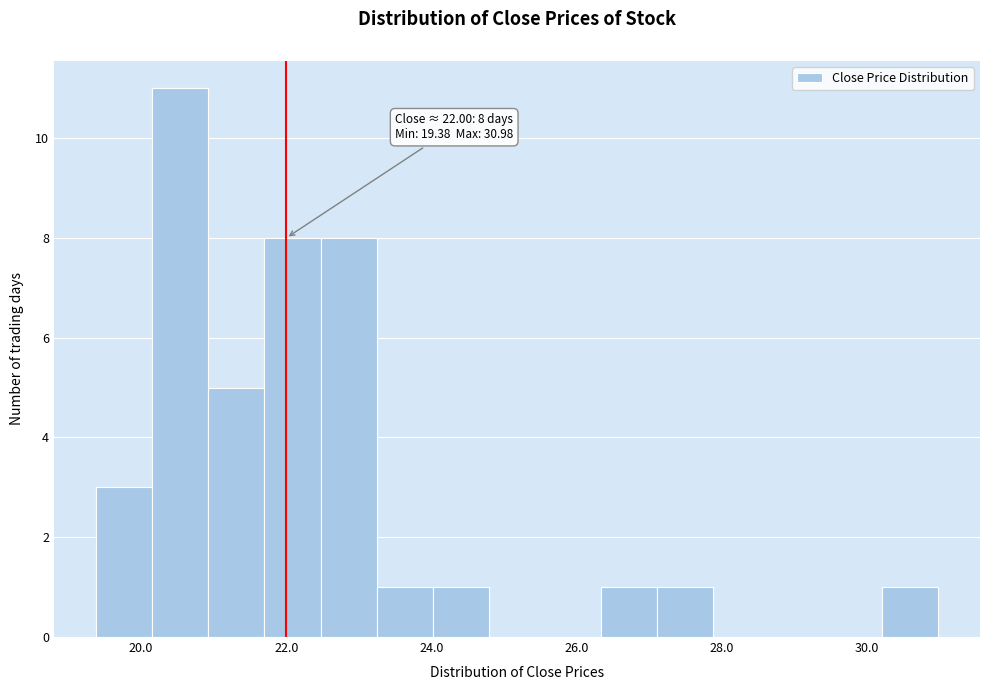

Around what value on the x-axis is the tallest bar? Give the approximate position of its centre, as read against the axis.

20.6